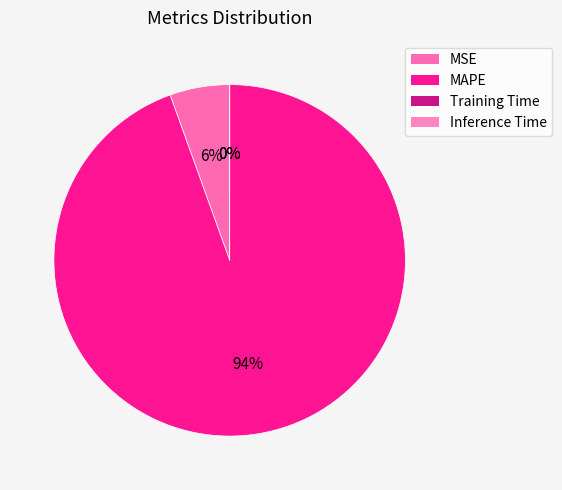

Between Training Time and Inference Time, which is larger?

Training Time